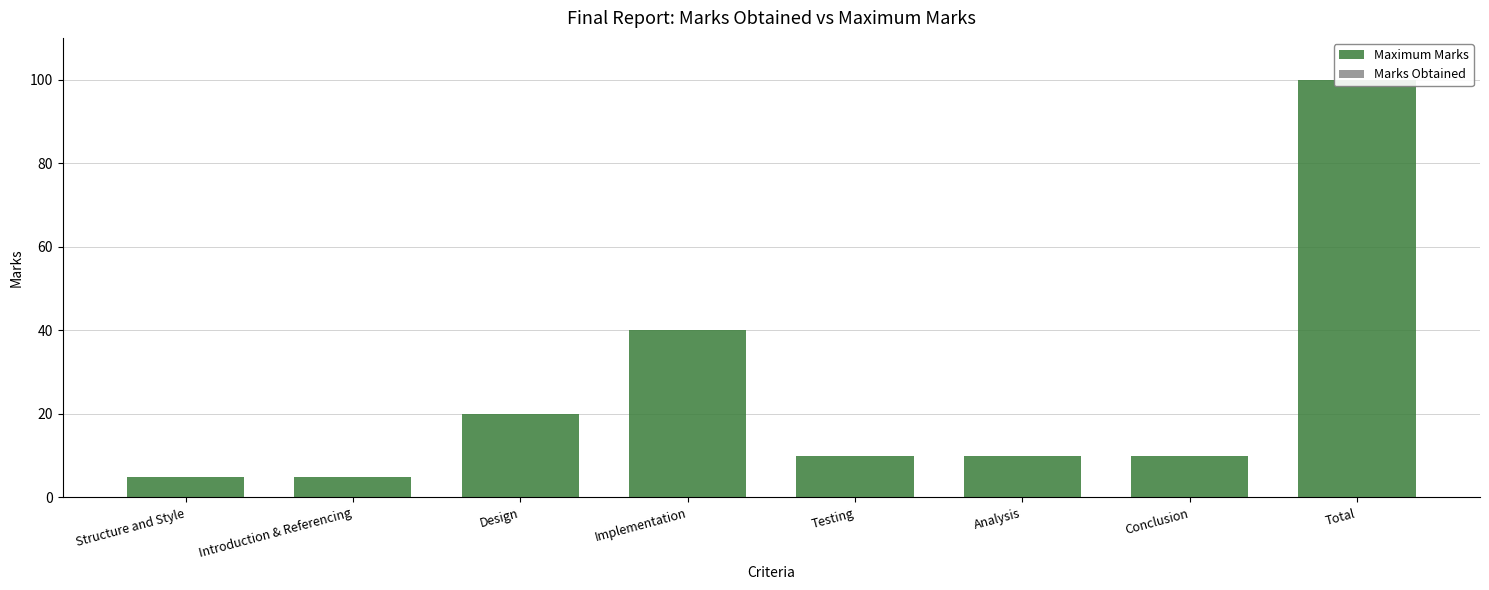

At which category does the chart reach its peak across all series?

Total